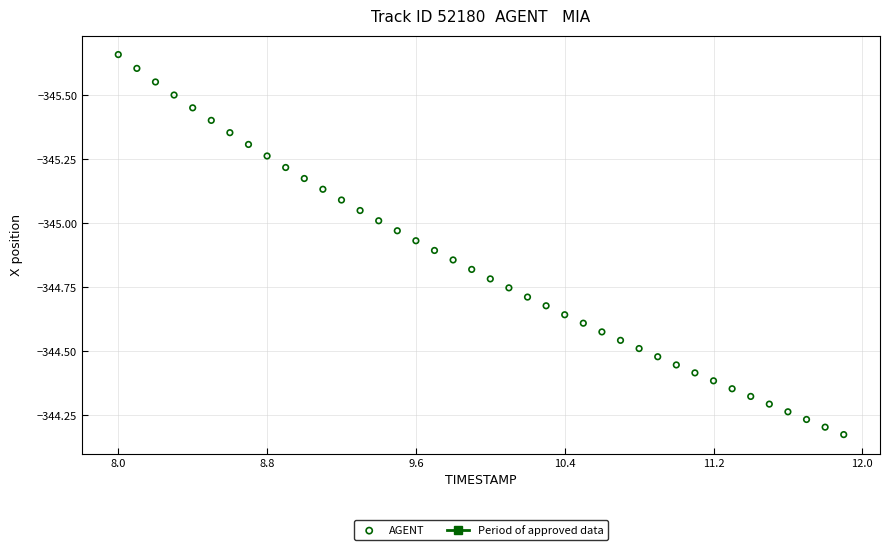

What is the range of Y values (max minus min)?

1.5